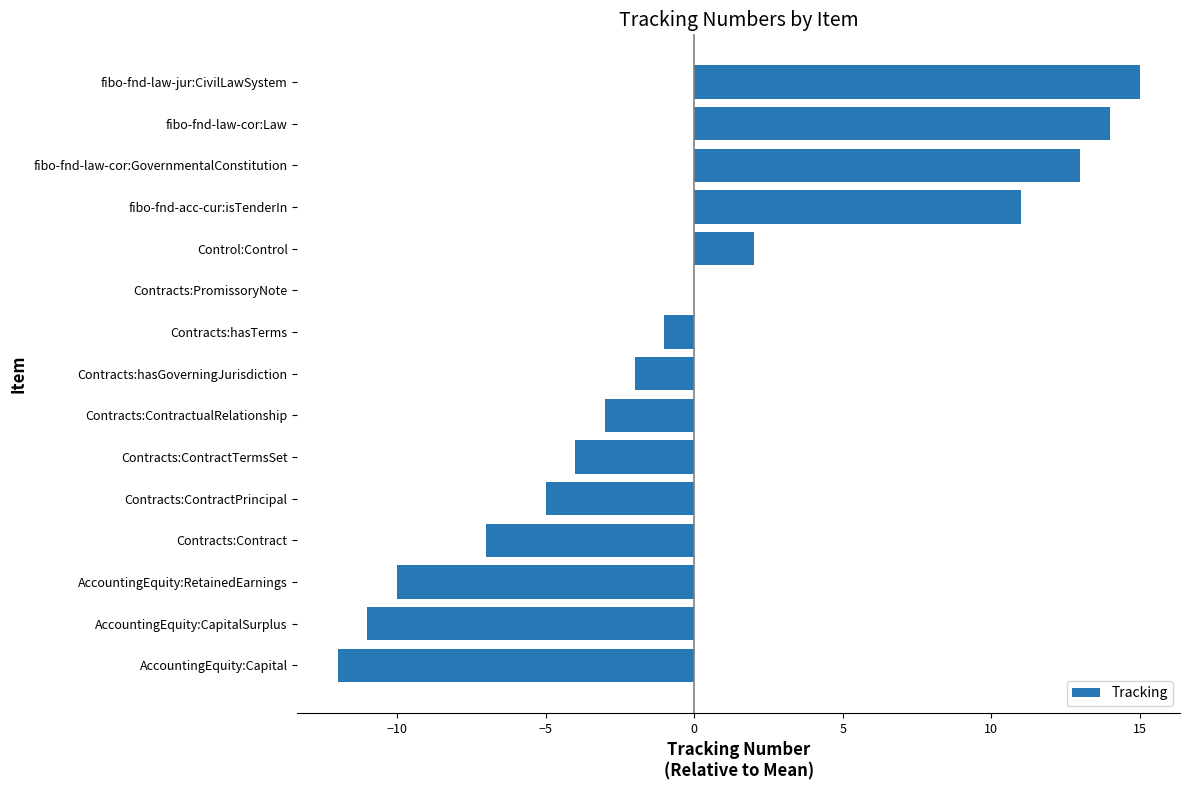

What is the change in value from AccountingEquity:Capital to Contracts:ContractPrincipal?

+7